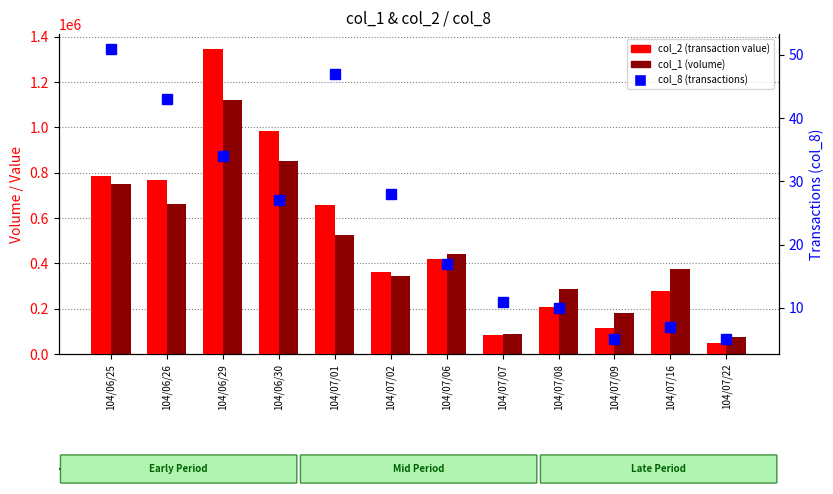

The value of col_8 (transactions) at 104/07/02 is 17. True or false?

False